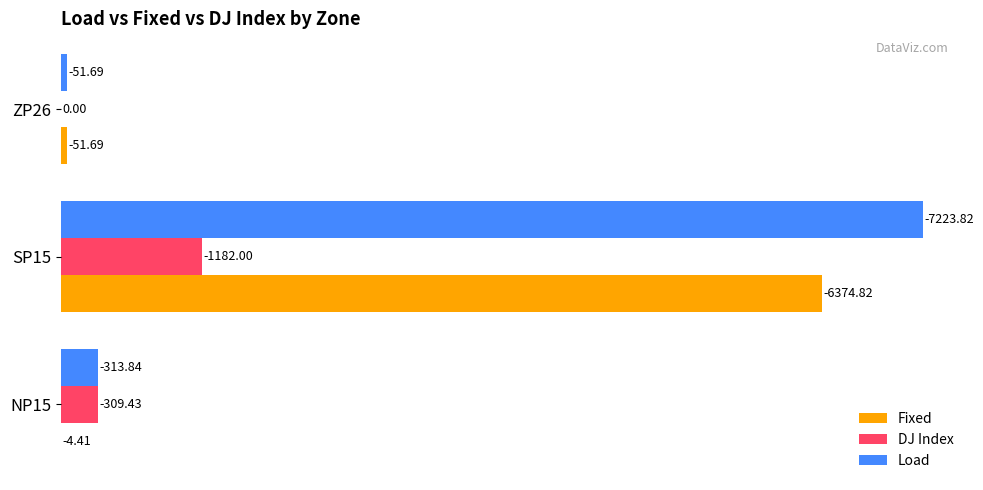

What are all the series names shown in the legend?

Fixed, DJ Index, Load